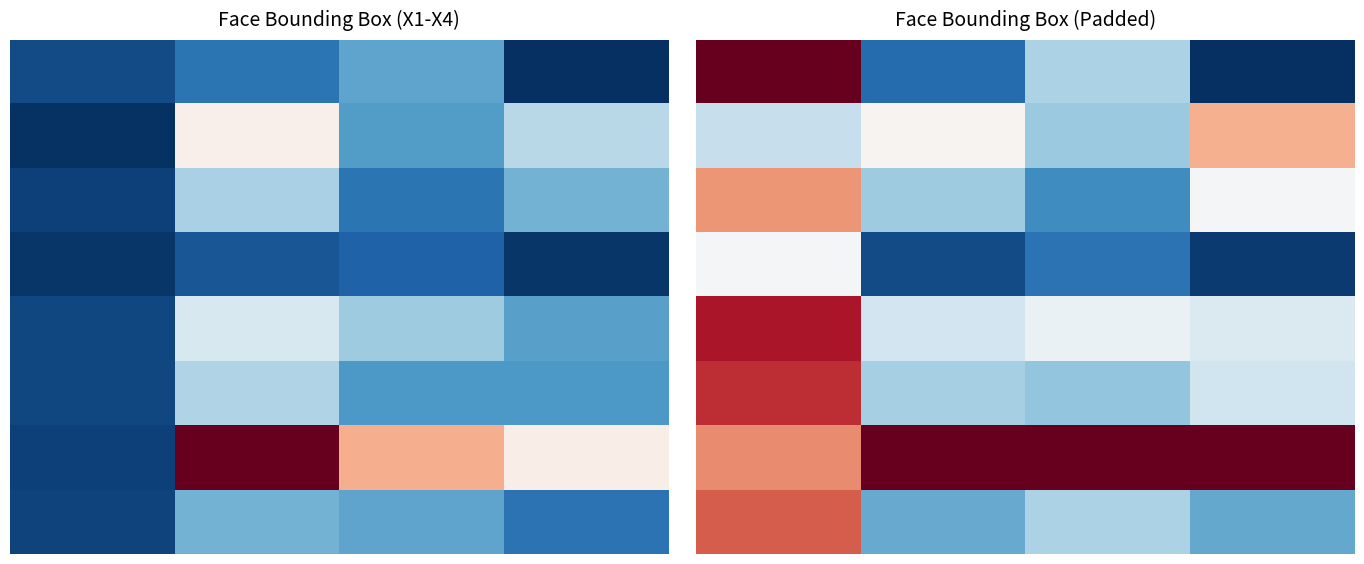

At how many categories does at least one series exceed 1328?

40